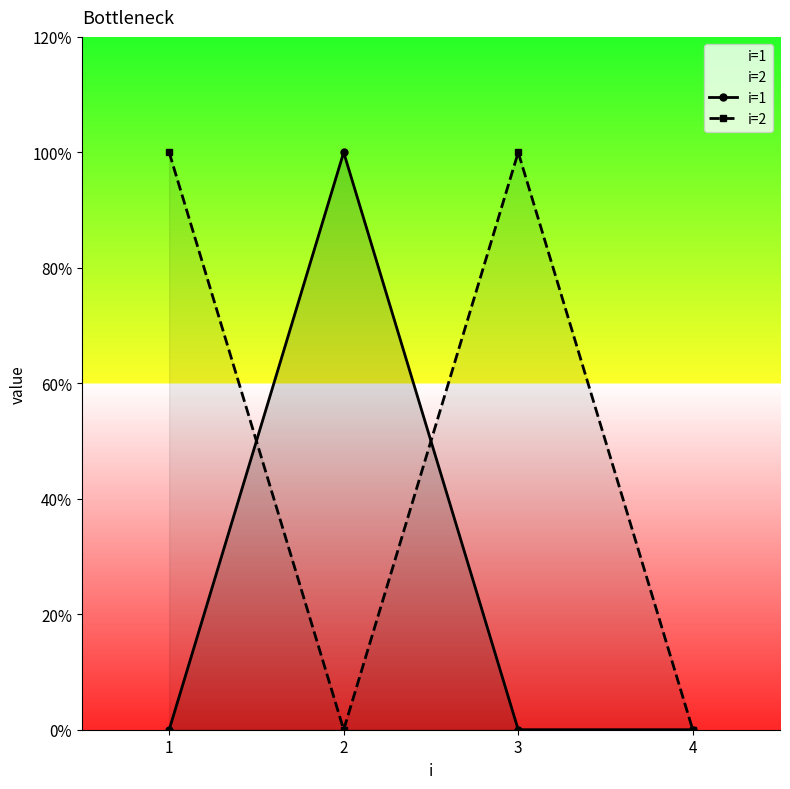

In i=2, how many points are higher than both neighbors (excluding endpoints)?

1